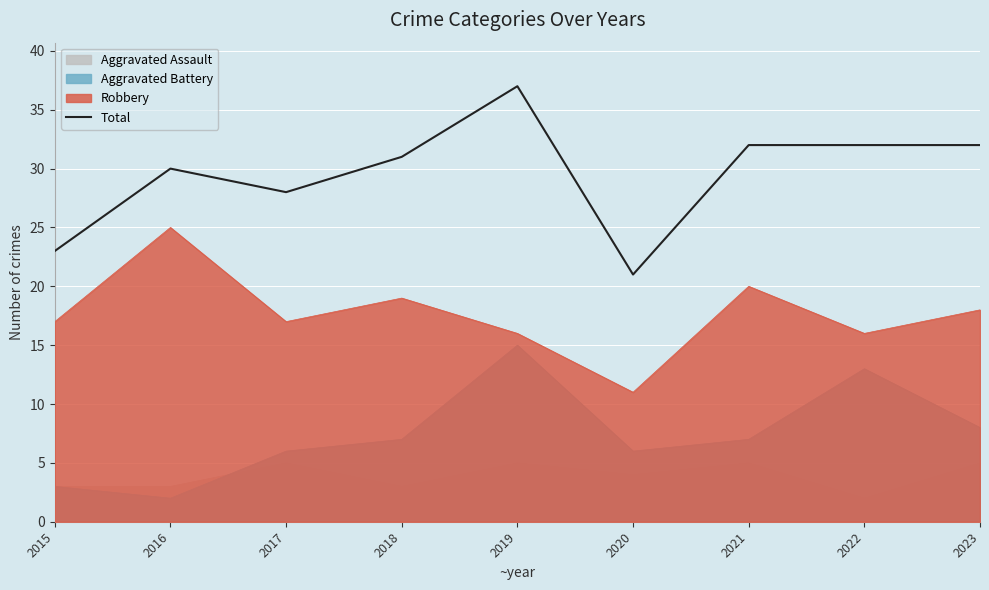

What is the maximum value shown in the chart?

37